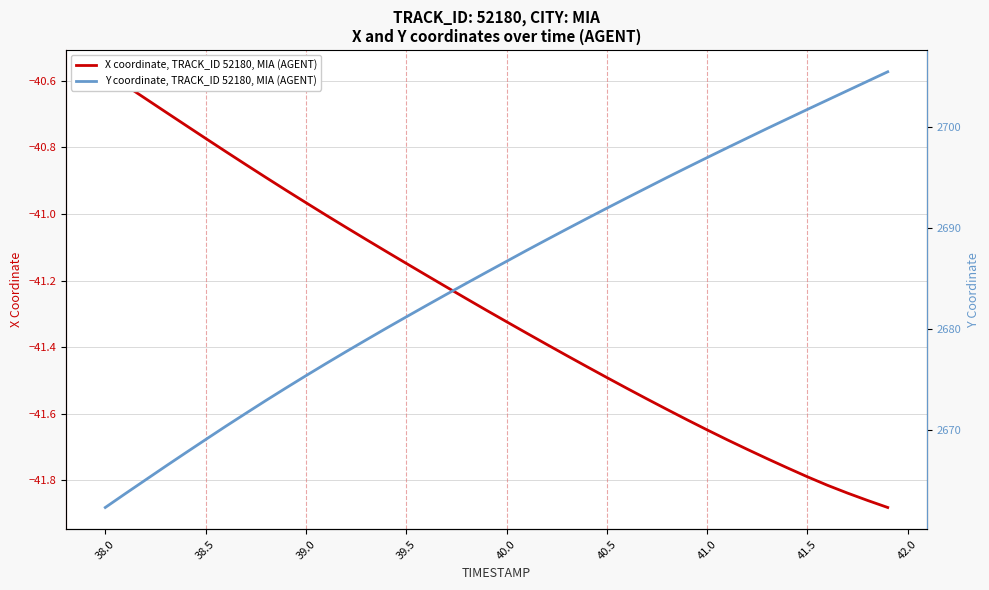

True or false: X coordinate, TRACK_ID 52180, MIA (AGENT) has more than 1 interior local peaks.

False